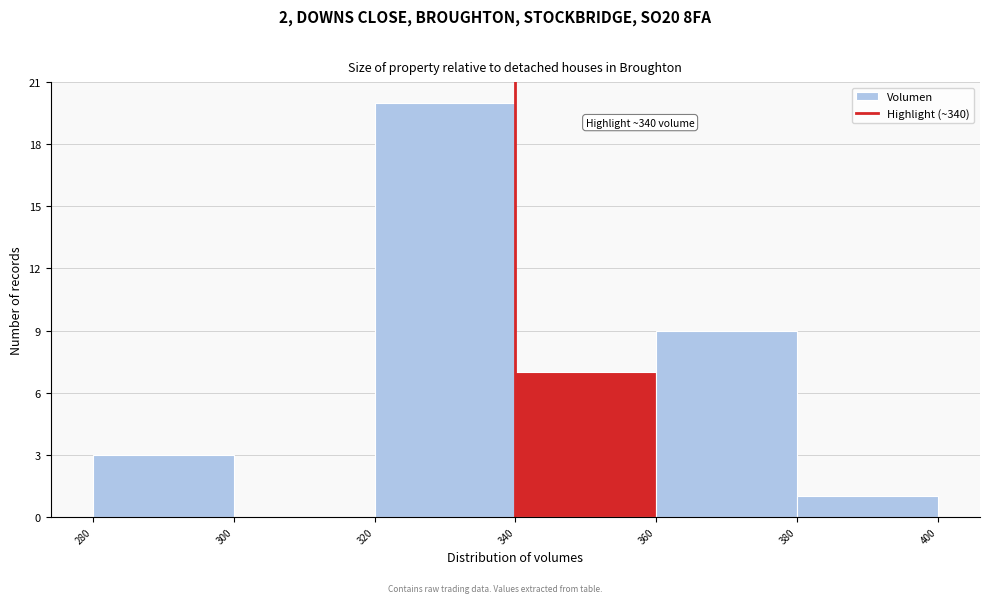

Which range on the x-axis has the tallest bar?

320 to 340